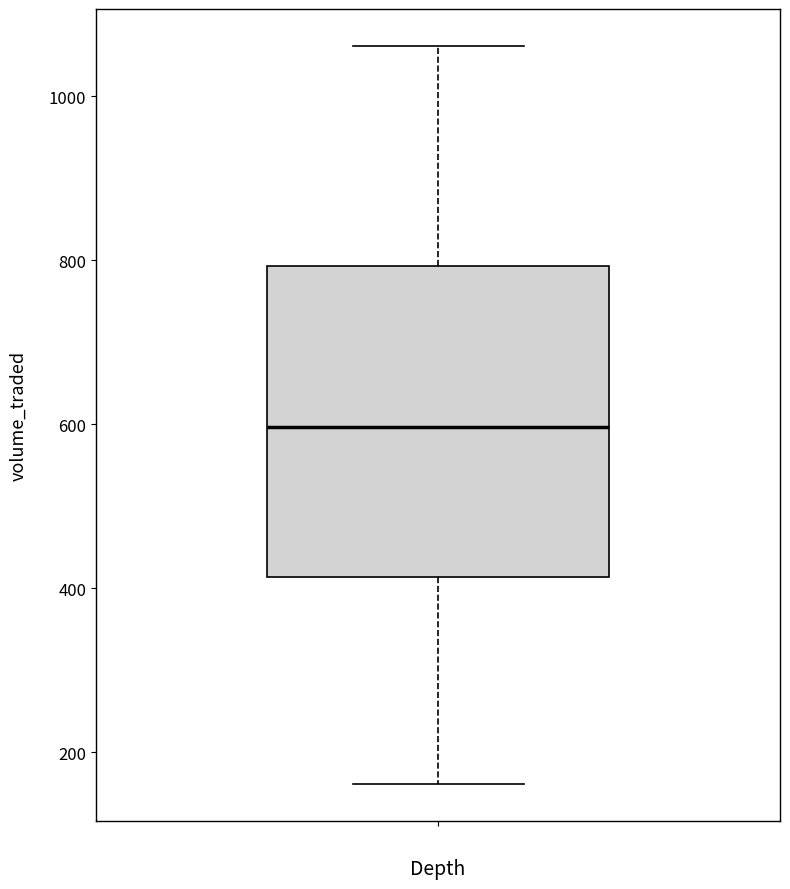

Transcribe this box plot: give where the median line is, the range the box spans, and where the two whiskers end, as read against the y-axis. The values are not printed on the chart, so give them approximately, as read against the axis.

median 600, box 420 to 800, whiskers 160 to 1060